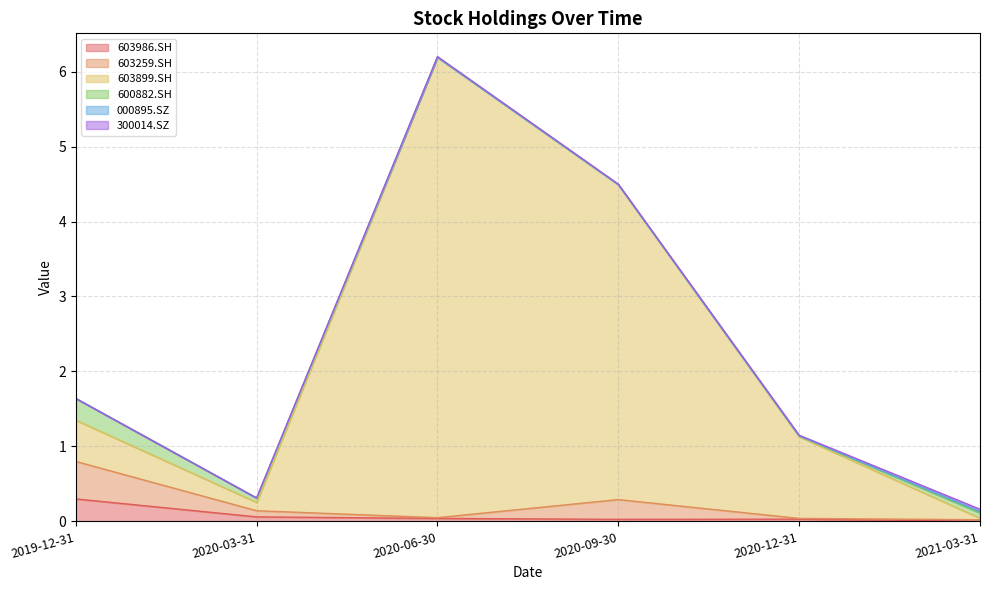

Between 2020-12-31 and 2021-03-31, which is larger?

2020-12-31